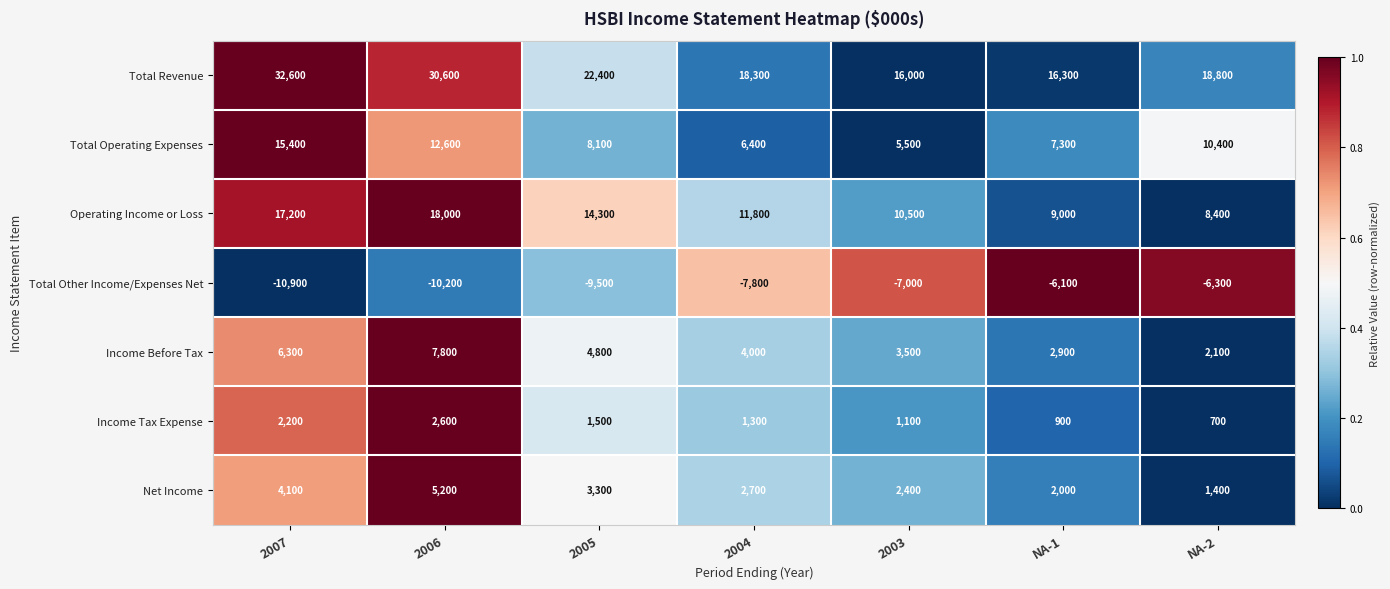

What is the sum of the Total Other Income/Expenses Net values at 2007 and 2004?

-18700